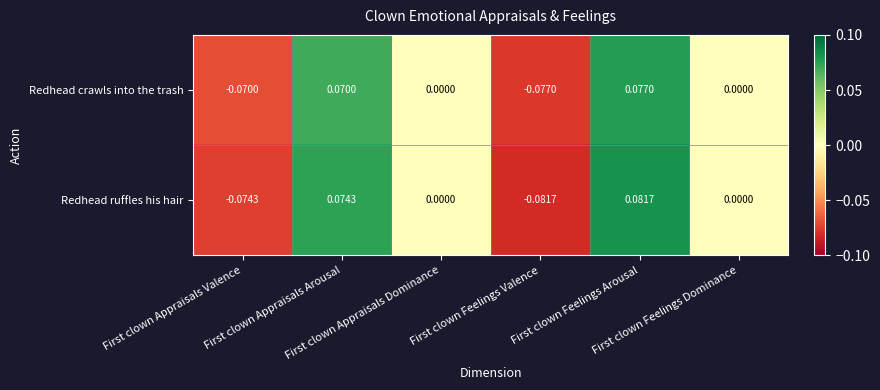

Rank the series at First clown Appraisals Valence from highest to lowest value.

Redhead crawls into the trash, Redhead ruffles his hair